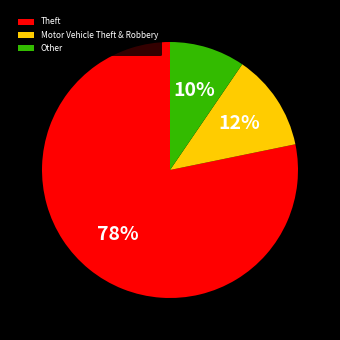

Rank the categories by value from lowest to highest.

Other, Motor Vehicle Theft & Robbery, Theft